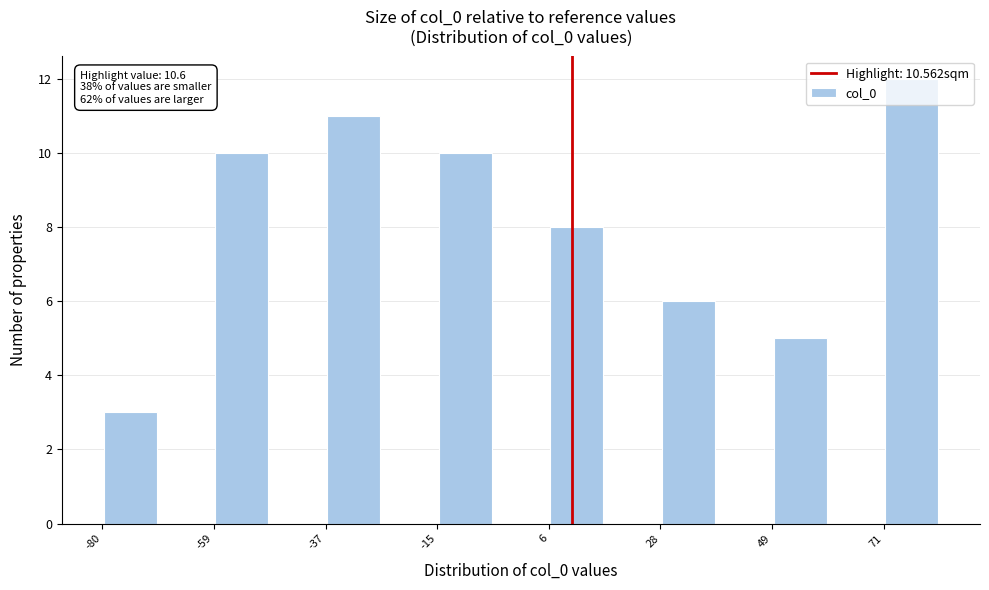

Read against the x-axis, roughly where is the centre of the tallest bar?

75